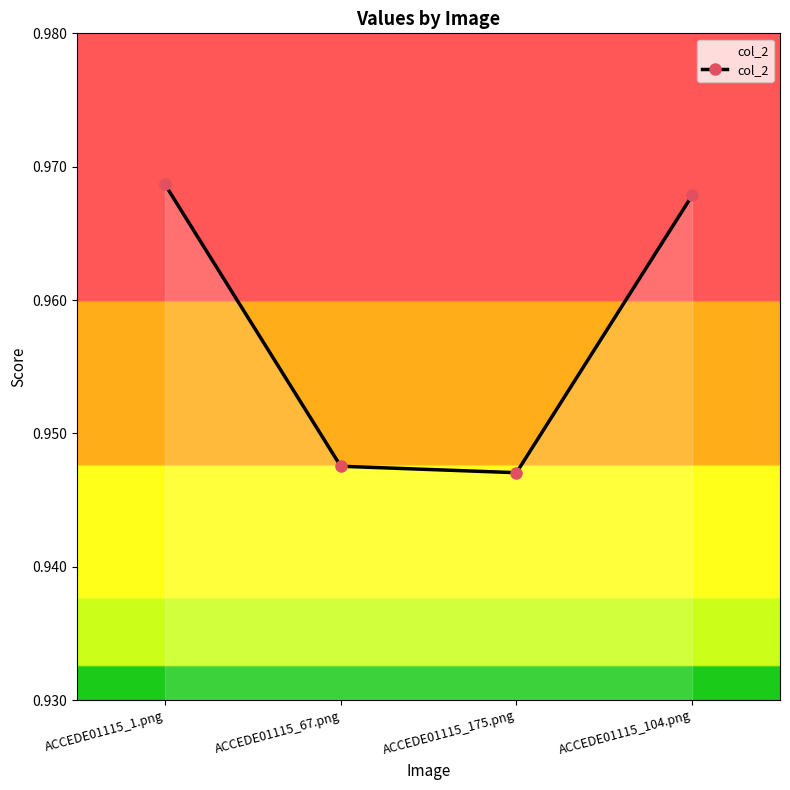

Which has a higher value, ACCEDE01115_67.png or ACCEDE01115_1.png?

ACCEDE01115_1.png